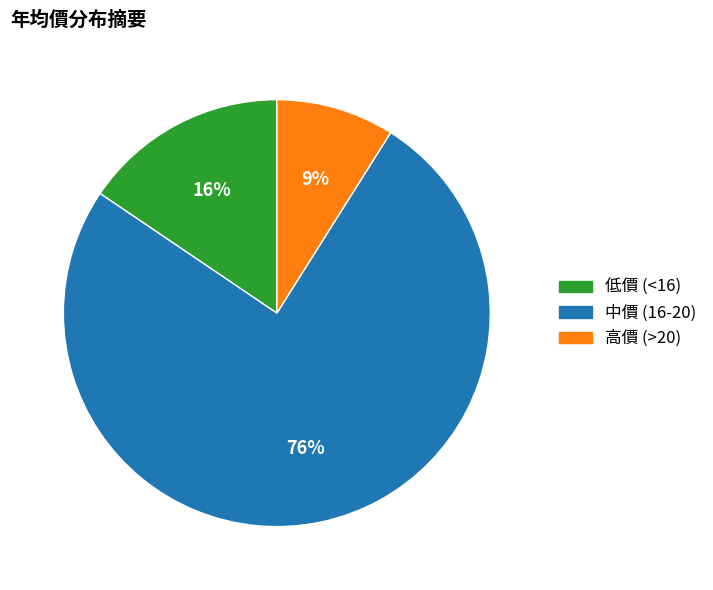

What percentage is the 高價 (>20) slice, to the nearest percent?

9%